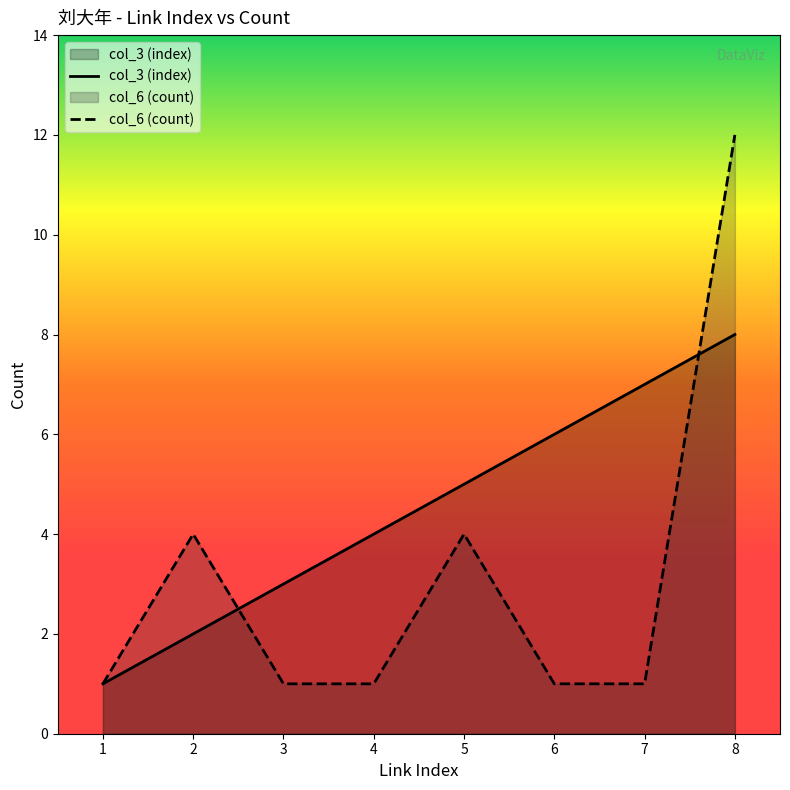

Which series has the widest spread of values?

col_6 (count)